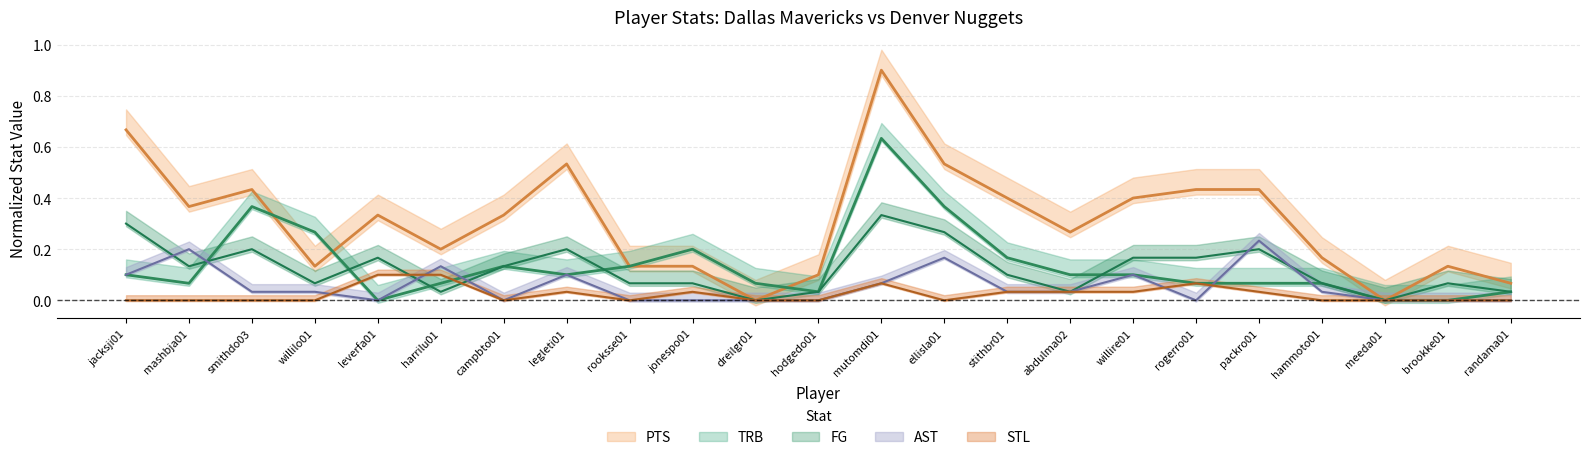

True or false: AST and PTS cross at least once.

False